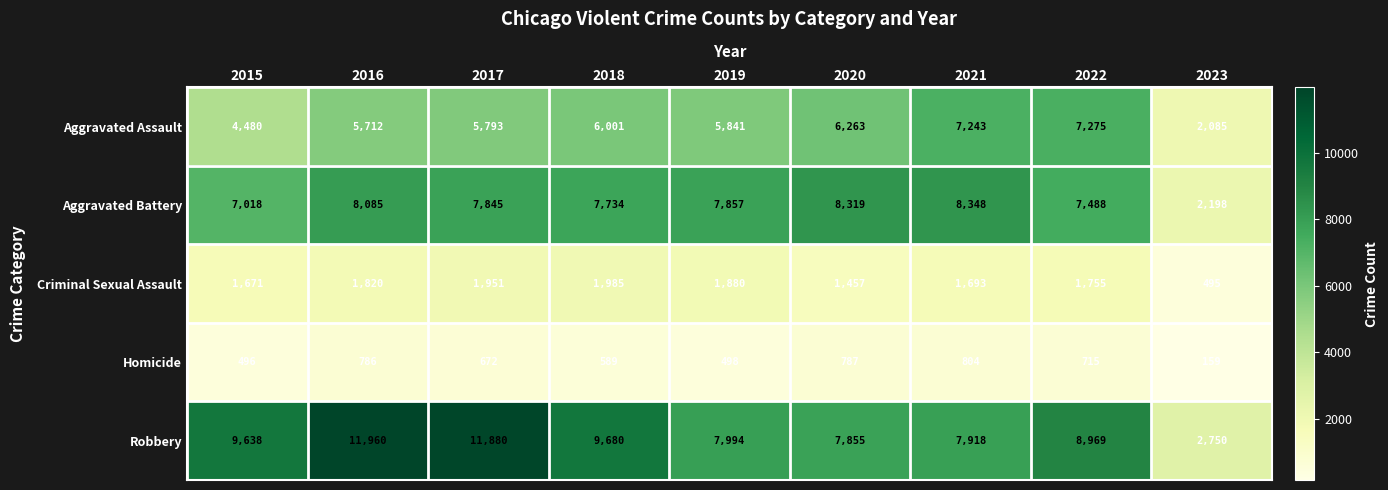

Is the value of Robbery at 2018 greater than the value of Homicide at 2017?

Yes